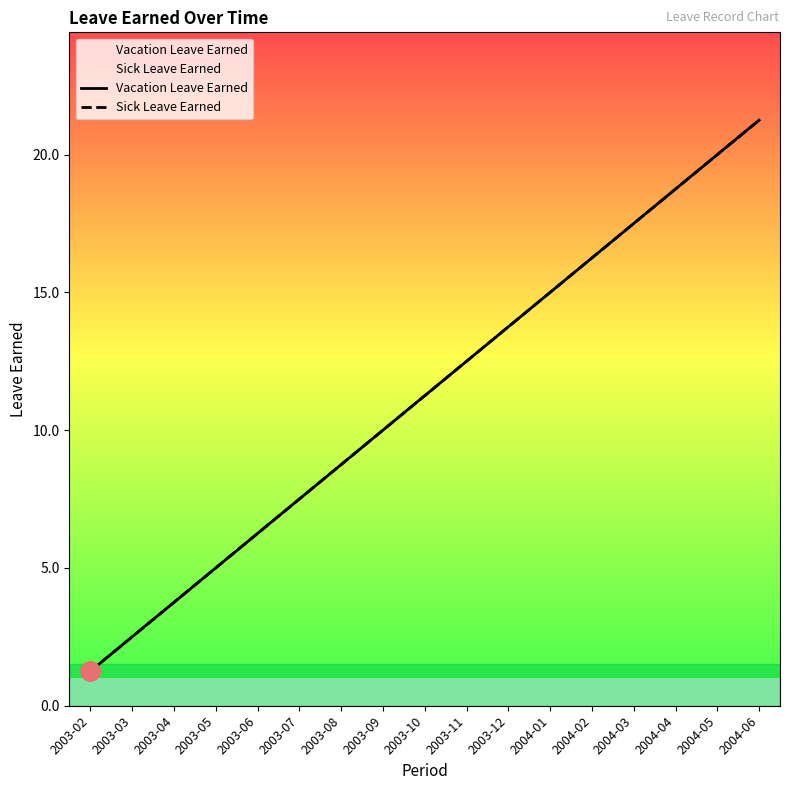

What are all the series names shown in the legend?

Vacation Leave Earned, Sick Leave Earned